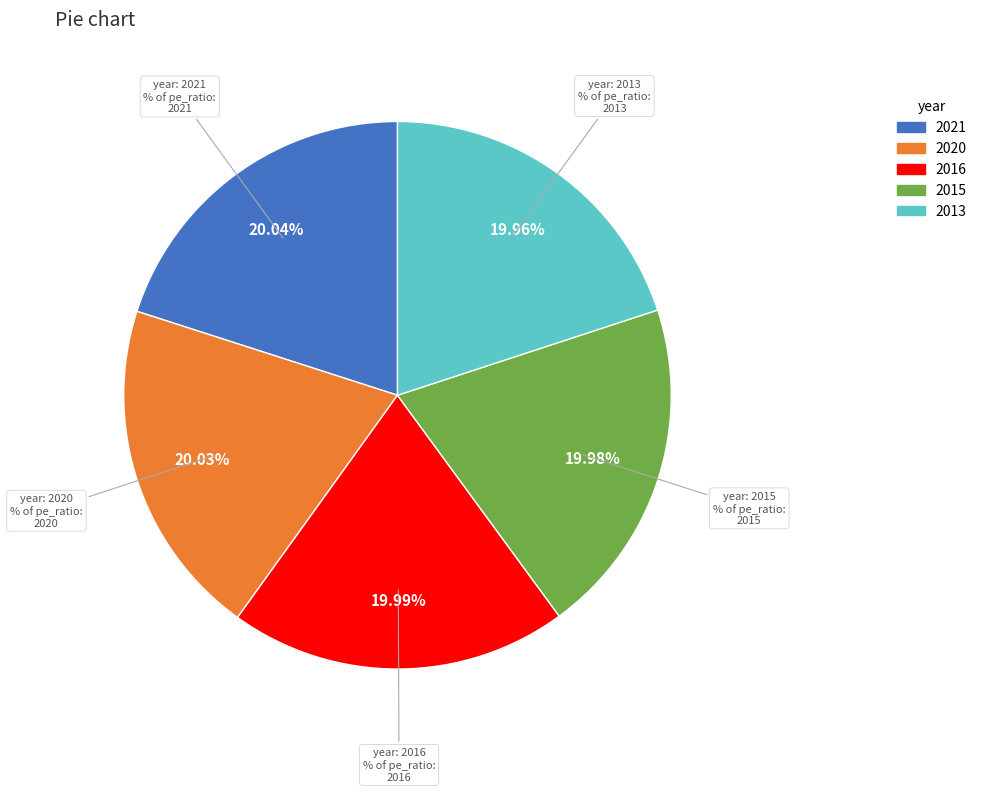

What percentage is the 2013 slice, to the nearest percent?

20%